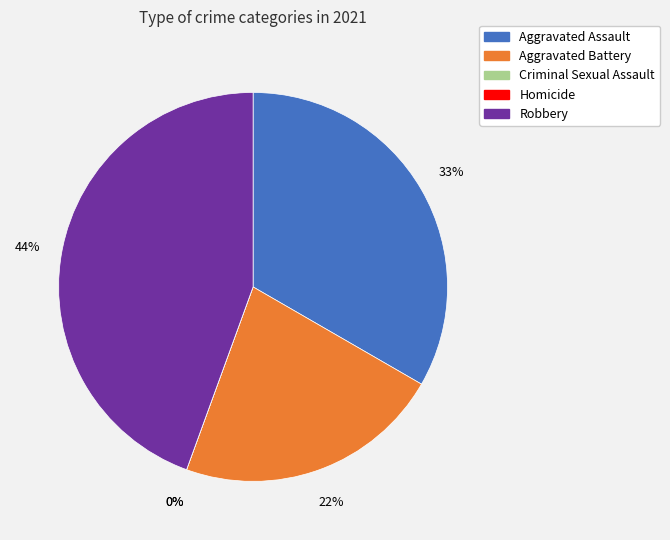

Is there any slice that represents more than half of the pie?

No